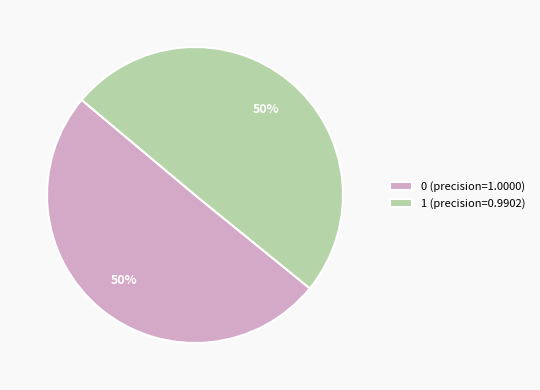

Combined, do 1 (precision=0.9902) and 0 (precision=1.0000) account for over 50%?

Yes